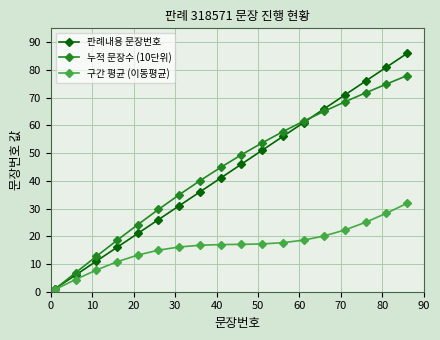

What is the value of the 판례내용 문장번호 point at the 17th from the left?

81.0